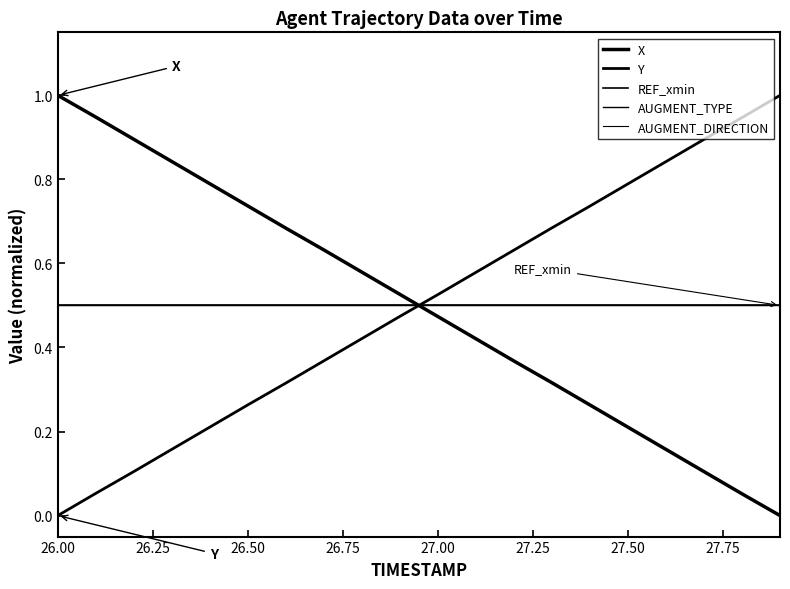

Does the chart display data point markers on the line(s)?

No